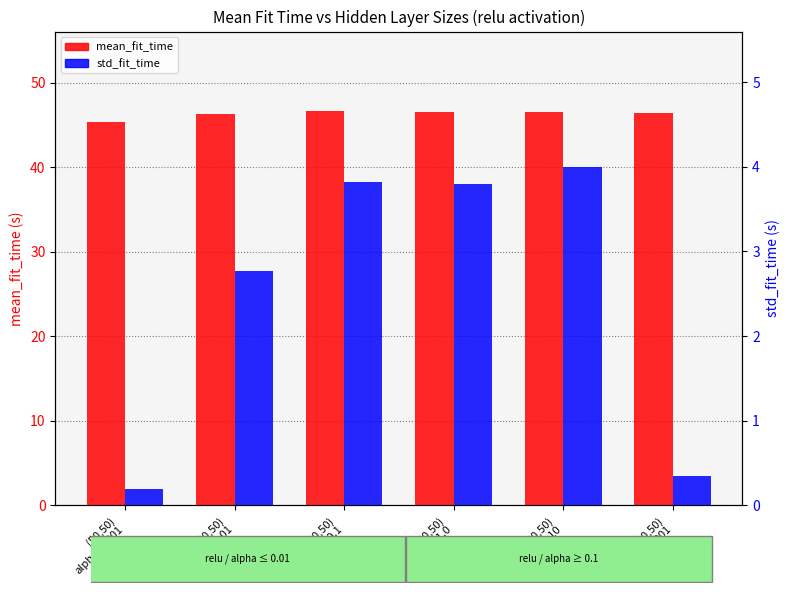

How many values in the mean_fit_time series exceed 46?

5